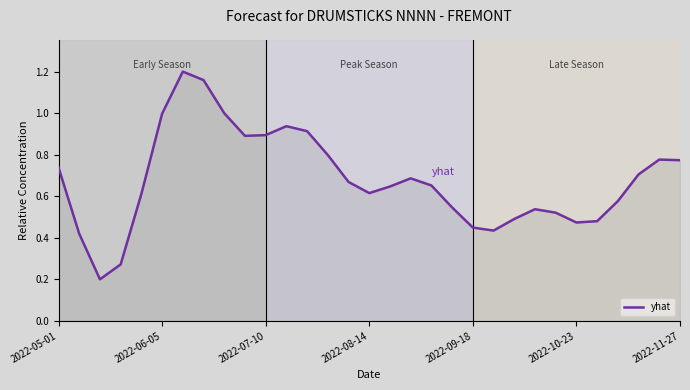

What is the difference between the maximum and minimum values?

1.0